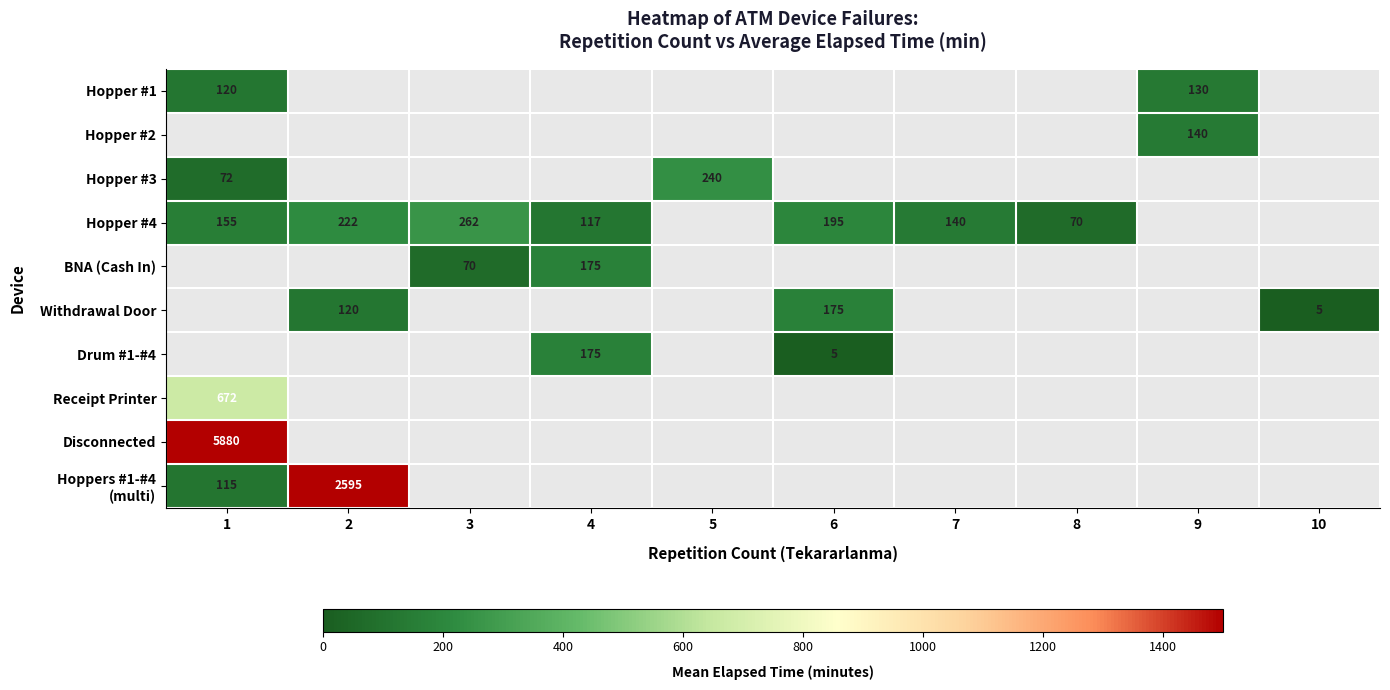

Is the value of Withdrawal Door at 6 greater than the value of Hopper #2 at 9?

Yes